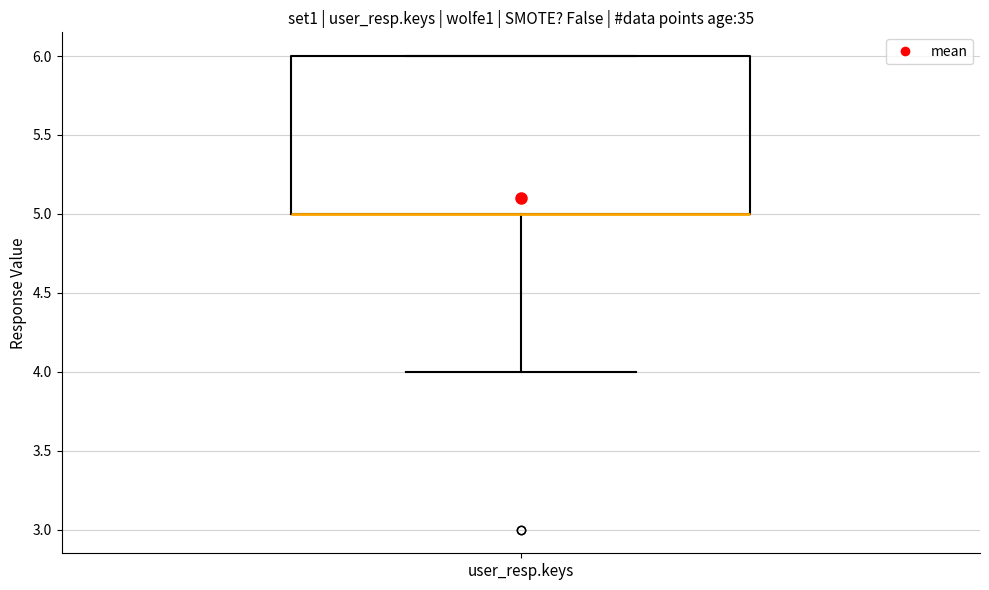

Transcribe this box plot: give where the median line is, the range the box spans, and where the two whiskers end, as read against the y-axis. The values are not printed on the chart, so give them approximately, as read against the axis.

median 5 (drawn on the box's lower edge), box 5 to 6, whiskers 4 to 6